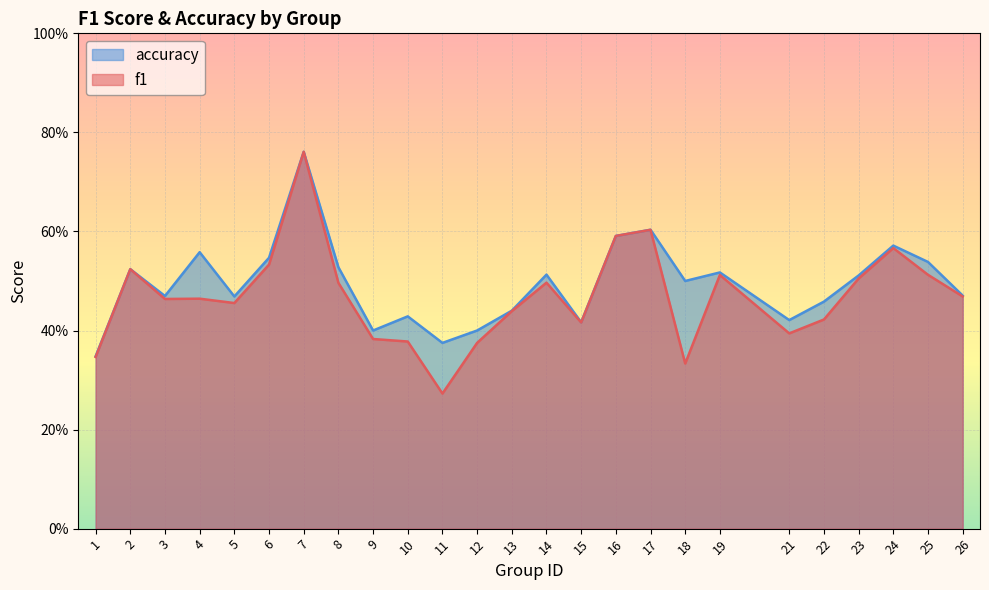

The value of accuracy at 8 is 0.9. True or false?

False